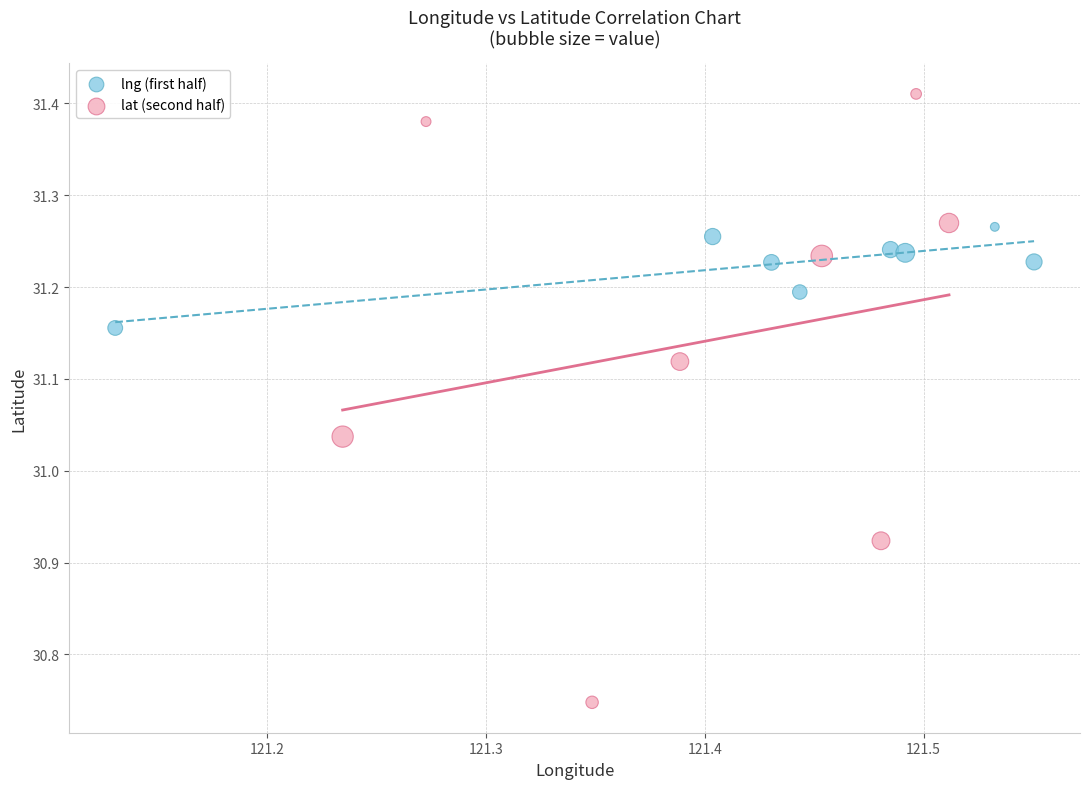

Which series reaches the maximum Y coordinate?

lat (second half)